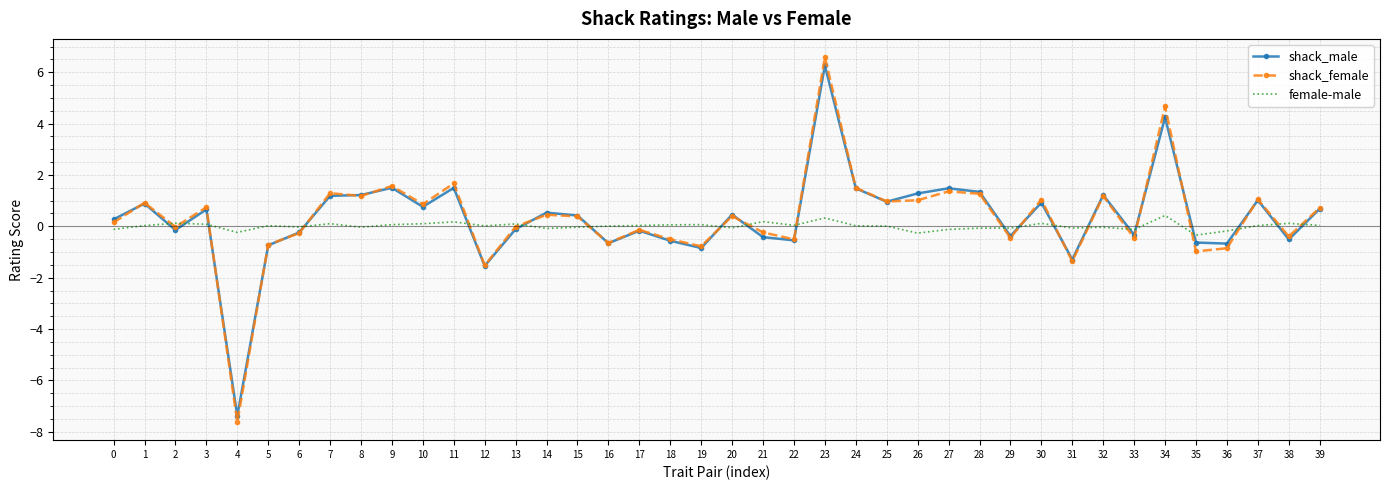

Rank the series by their maximum value, from highest to lowest.

shack_female, shack_male, female-male